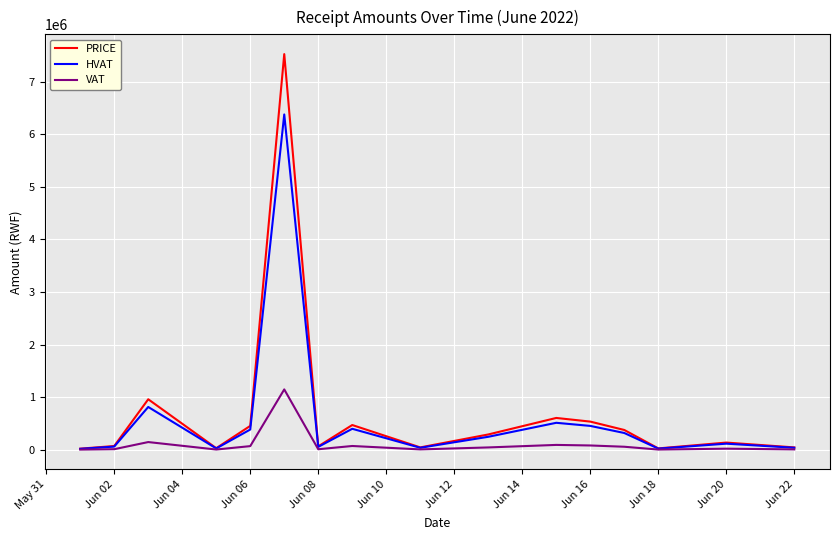

List the series in order of their peak value, lowest first.

VAT, HVAT, PRICE